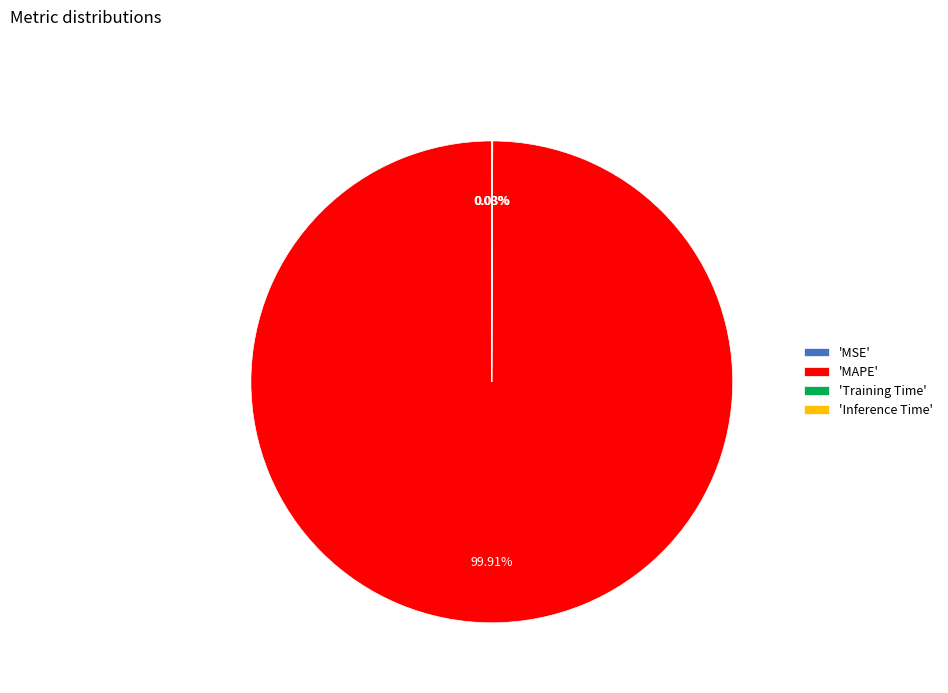

What is the largest slice in the pie chart?

'MAPE'